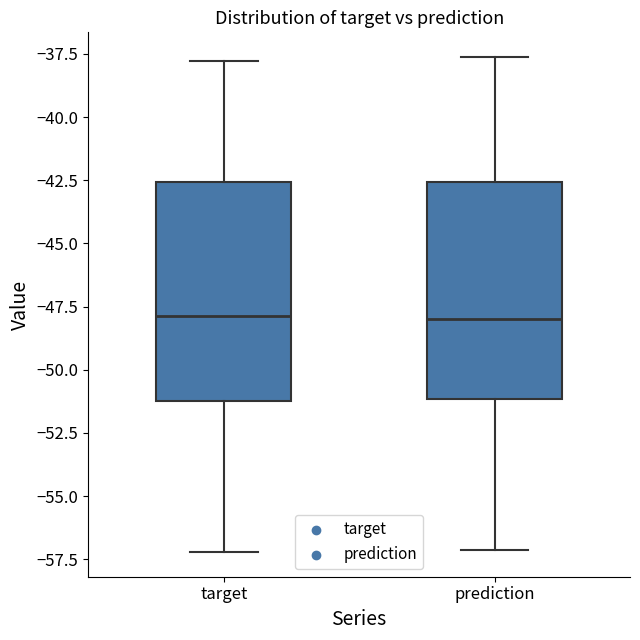

Where does the upper whisker of the box for target end on the y-axis? The values are not printed on the chart, so give them approximately, as read against the axis.

-38.0